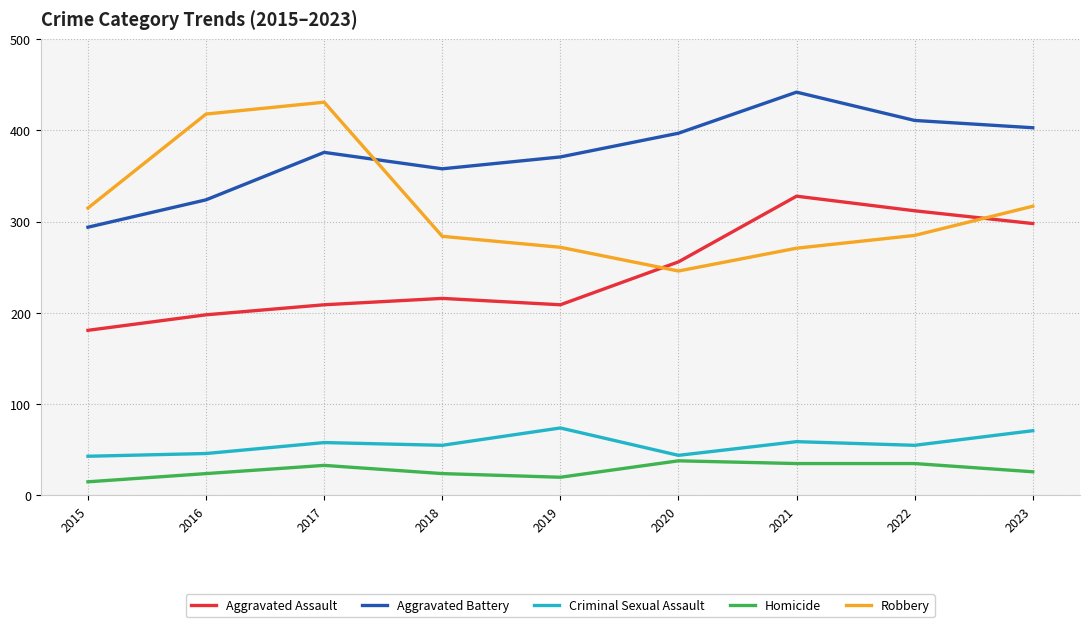

What are all the series names shown in the legend?

Aggravated Assault, Aggravated Battery, Criminal Sexual Assault, Homicide, Robbery